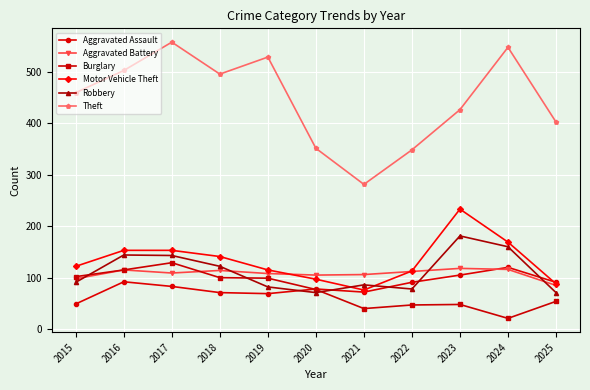

Count the number of categories in the chart.

11